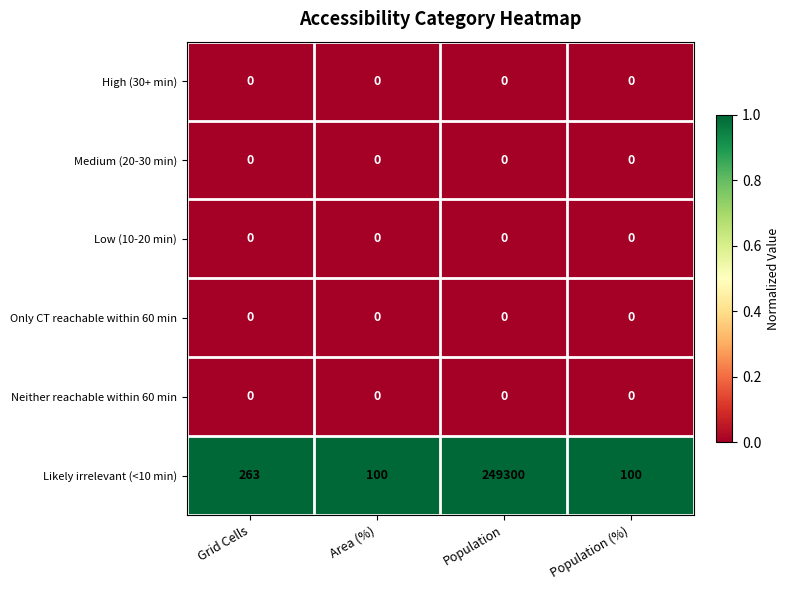

How many distinct data groups are displayed?

6